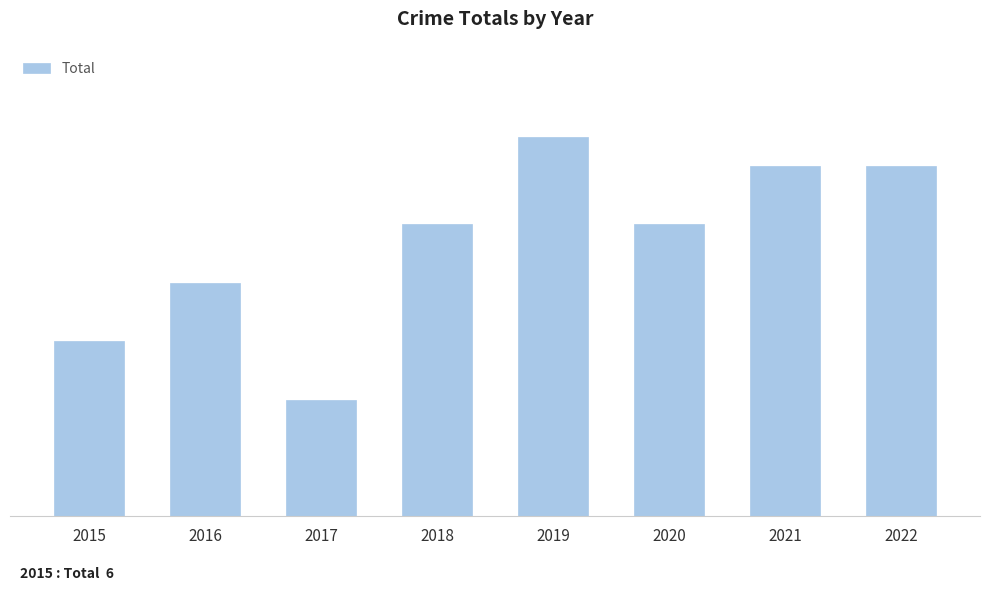

How many values are between 8 and 12?

5